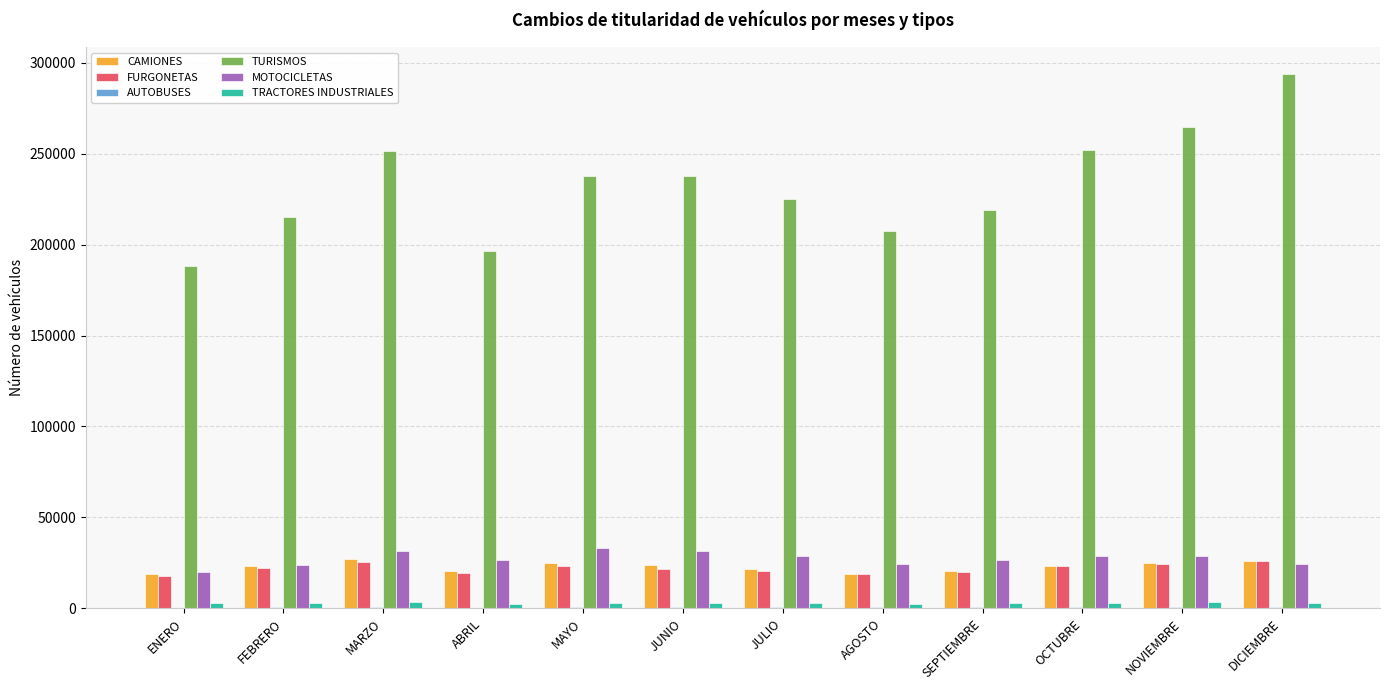

How many distinct data groups are displayed?

6